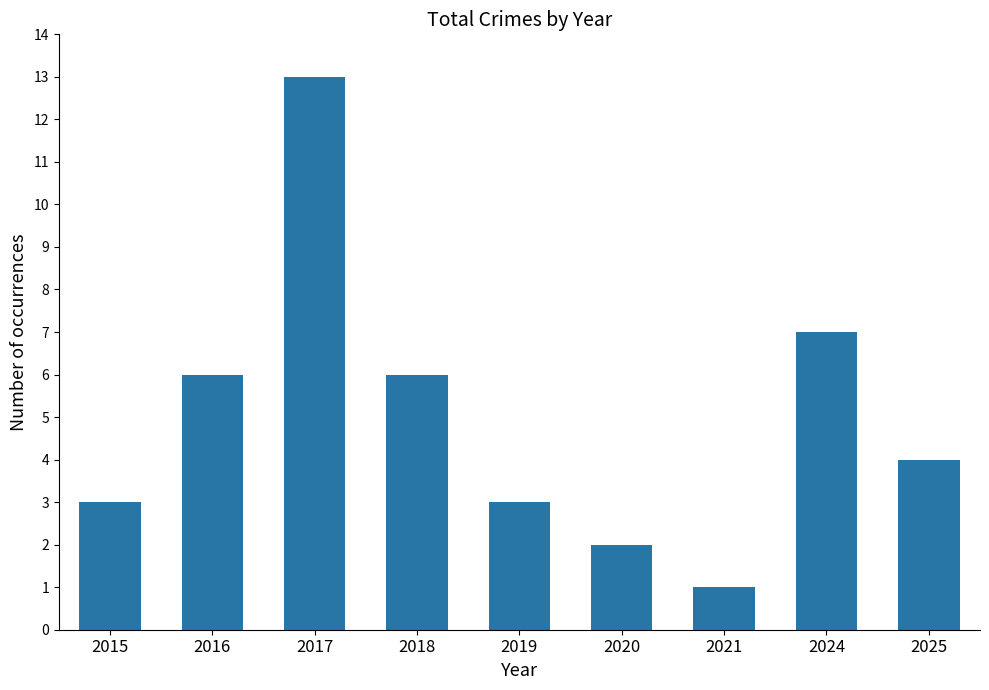

Which label corresponds to the largest value in the chart?

2017